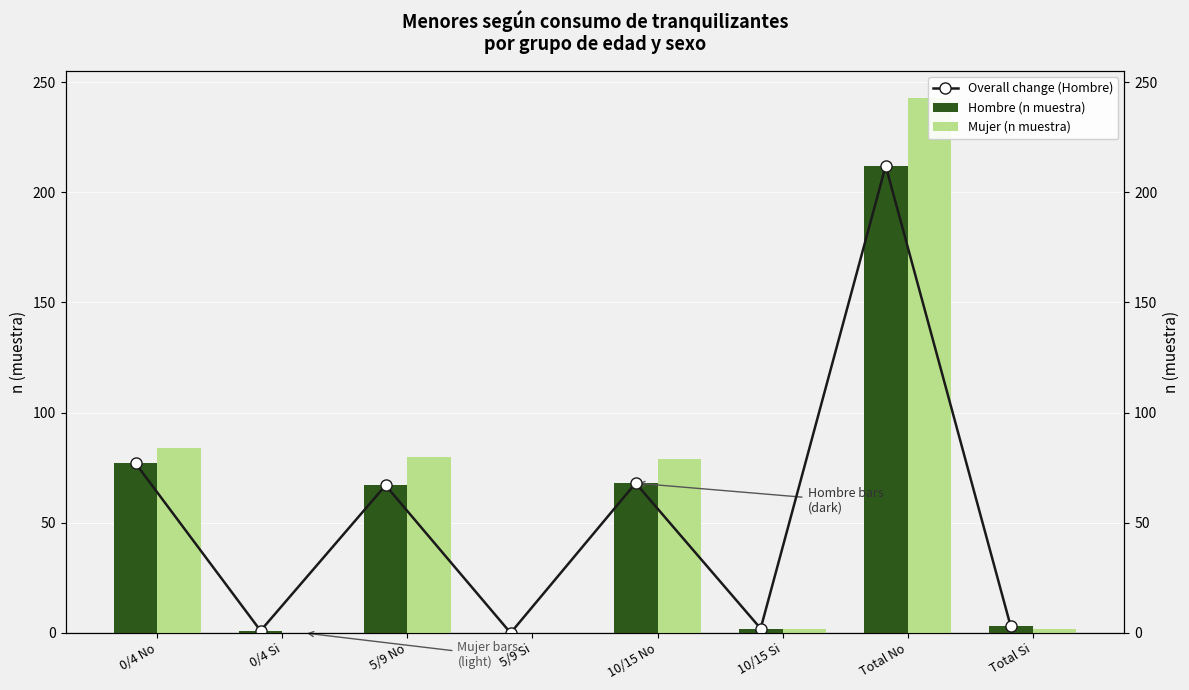

Which series has the largest total across all categories?

Mujer (n muestra)